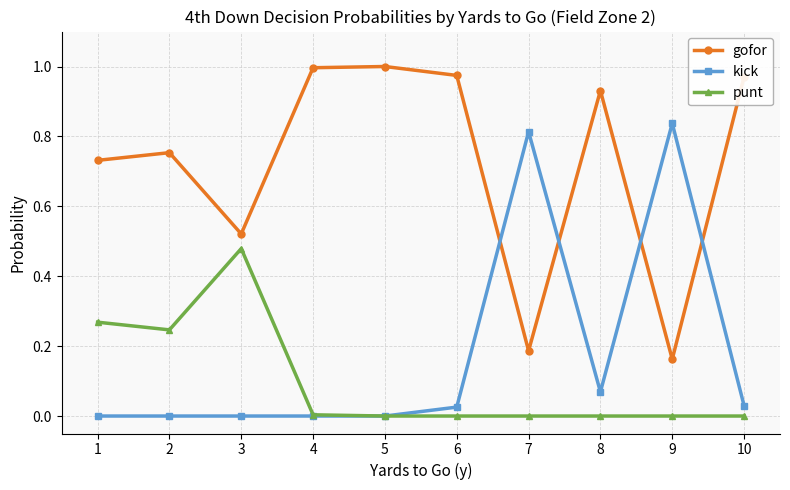

What are all the series names shown in the legend?

gofor, kick, punt